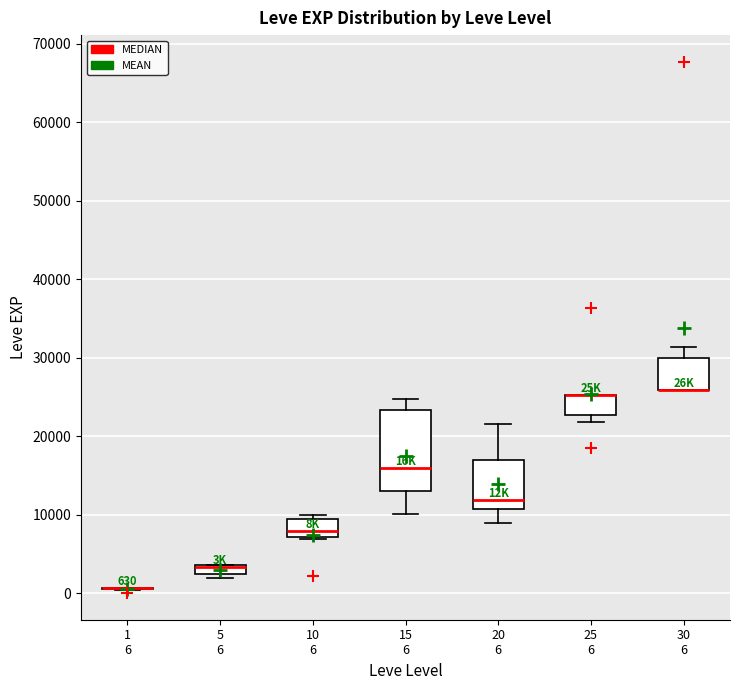

Comparing the boxes themselves (not the whiskers), which one is the tallest?

15 6